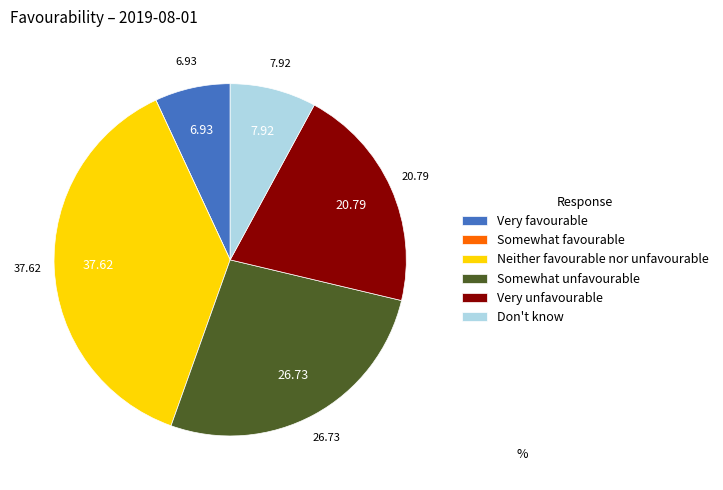

Which has a higher value, Neither favourable nor unfavourable or Very favourable?

Neither favourable nor unfavourable